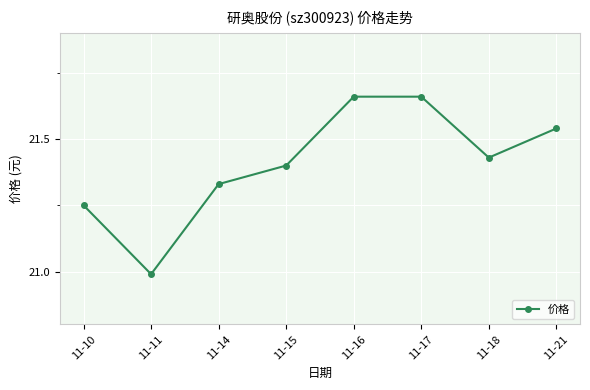

What is the smallest value displayed?

21.0